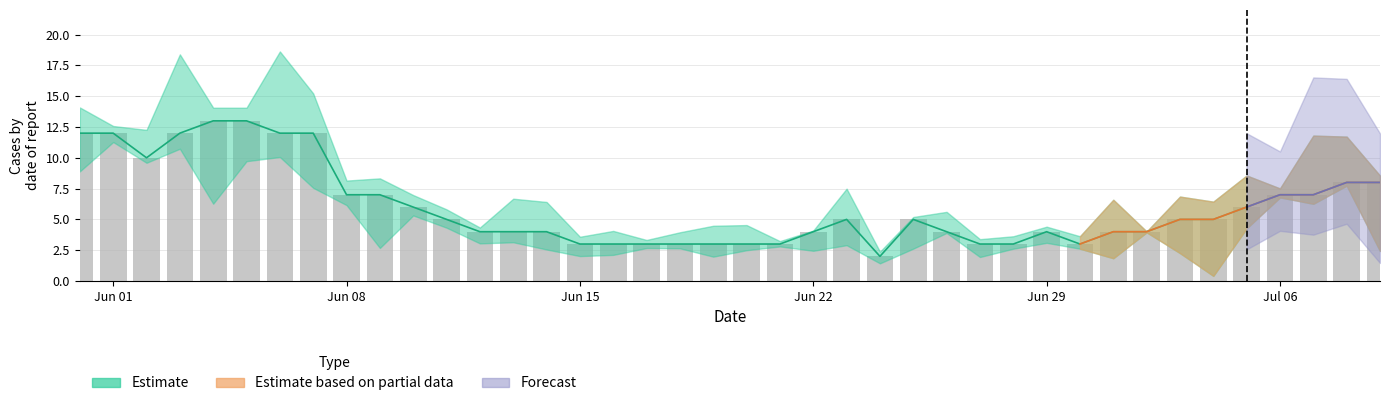

What is the greatest value displayed?

13